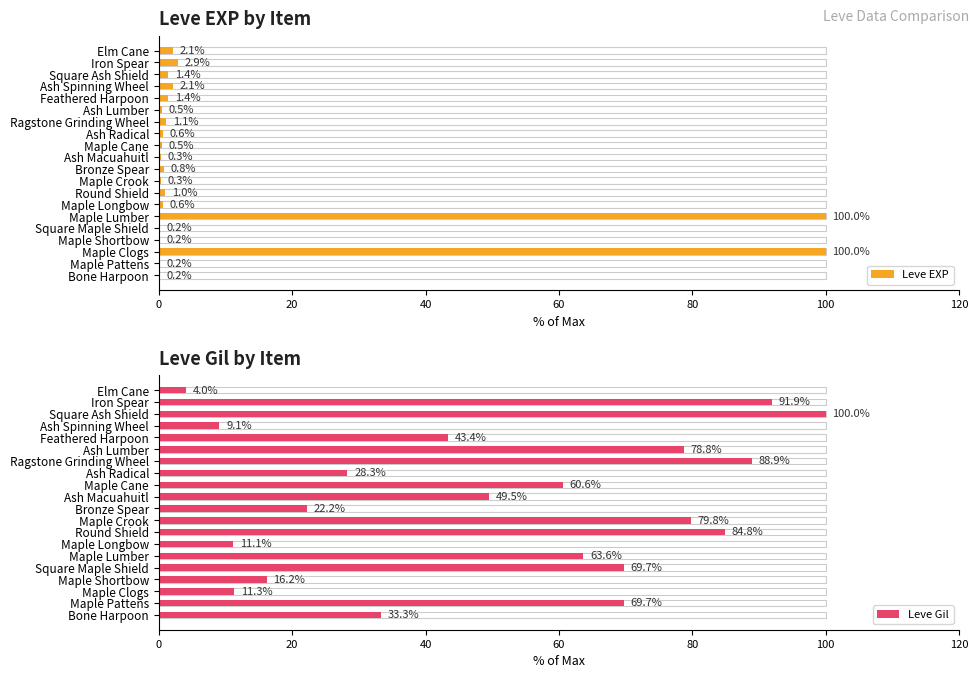

What is the spread (max minus min) of values at Ash Spinning Wheel?

7.0